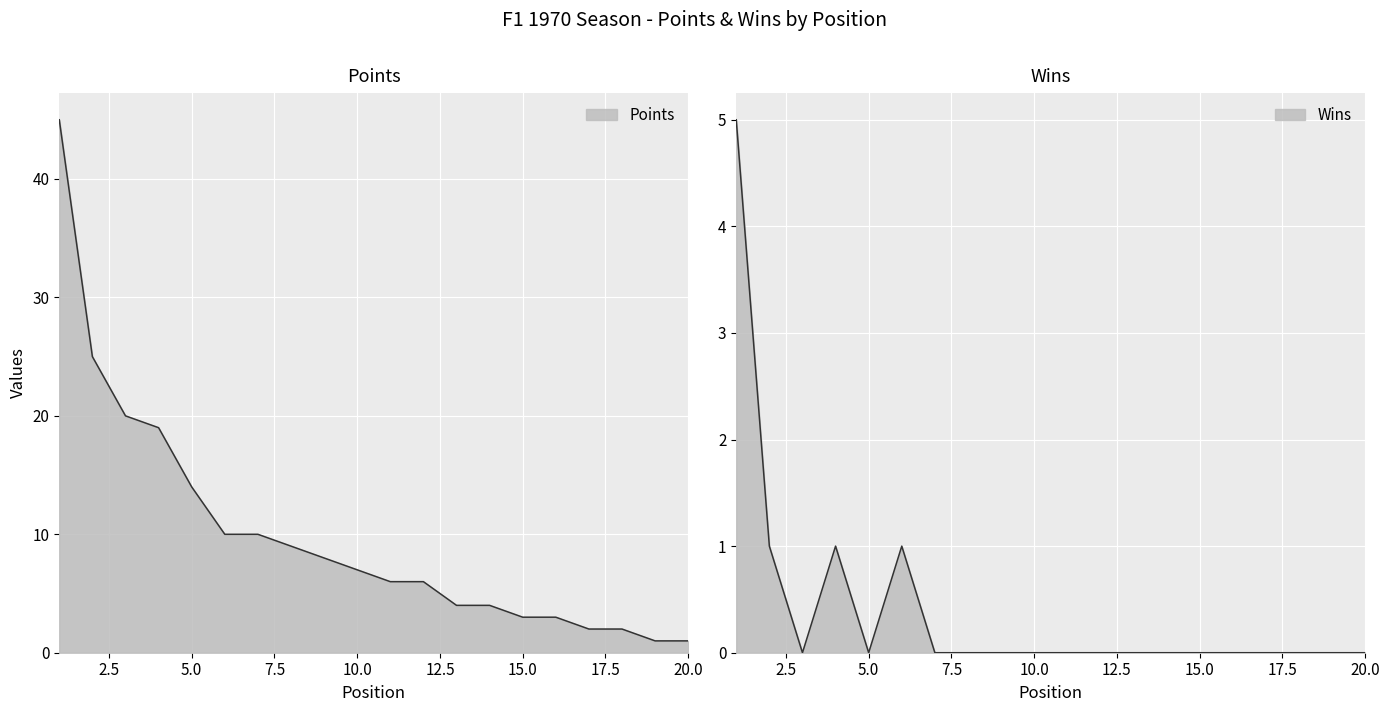

List the series in order of their peak value, lowest first.

Wins line, Points line